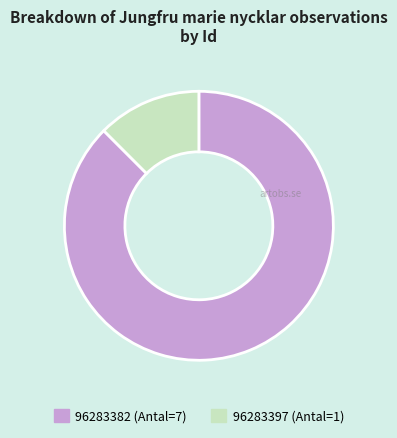

Is there any slice that represents more than half of the pie?

Yes